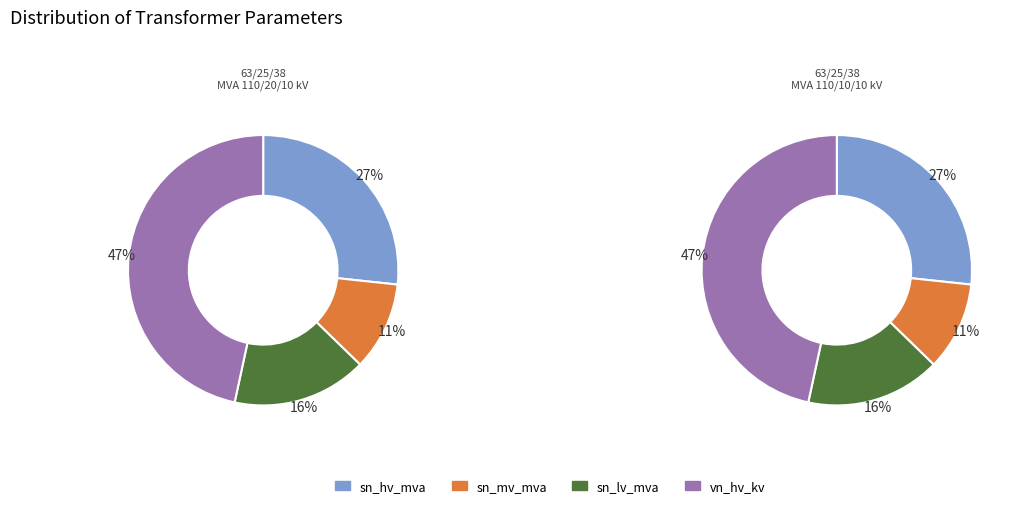

Combined, do 63/25/38 MVA 110/10/10 kV and 63/25/38 MVA 110/20/10 kV account for over 50%?

Yes